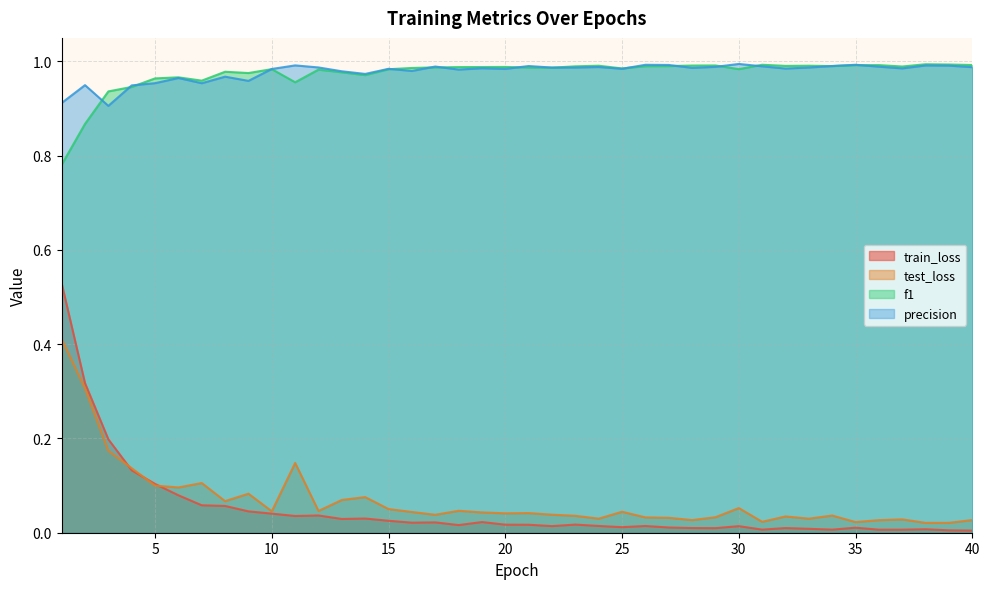

At 1, list the series in order from smallest to largest.

test_loss, train_loss, f1, precision